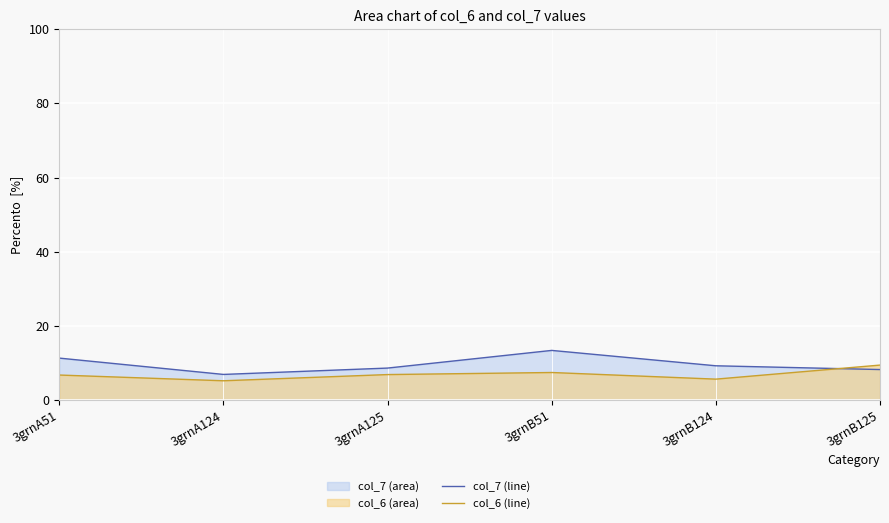

True or false: col_7 (line) and col_6 (line) intersect in this chart.

True